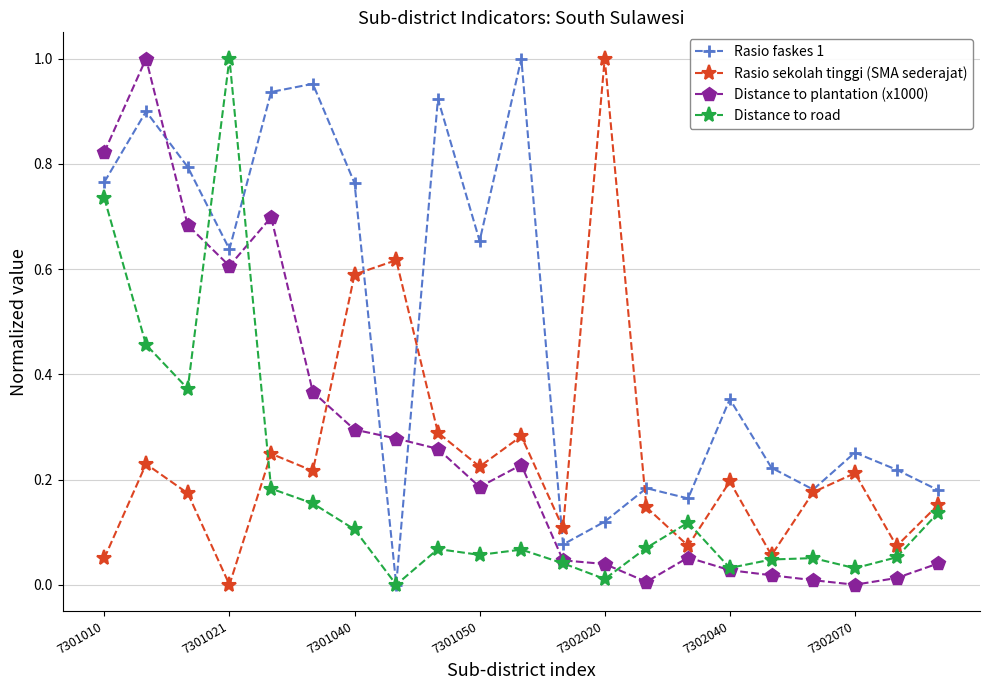

How many values in the Distance to road series exceed 0?

20